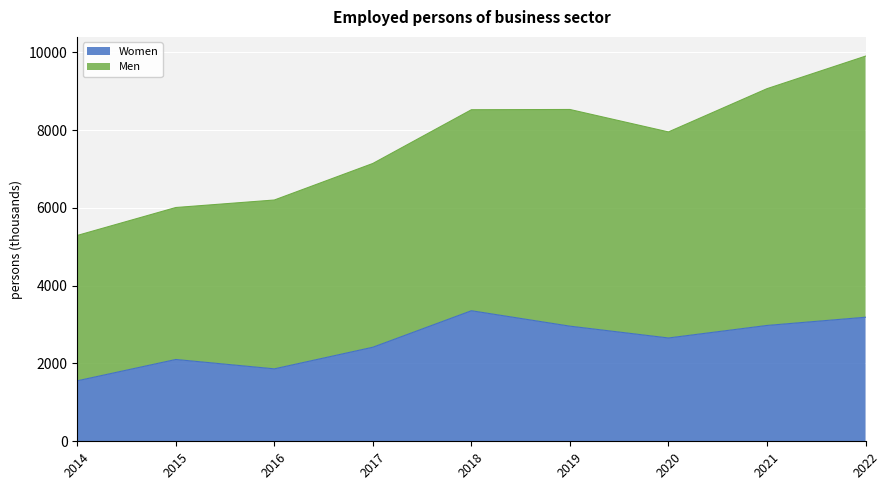

What is the approximate value at 2020?

2655.8